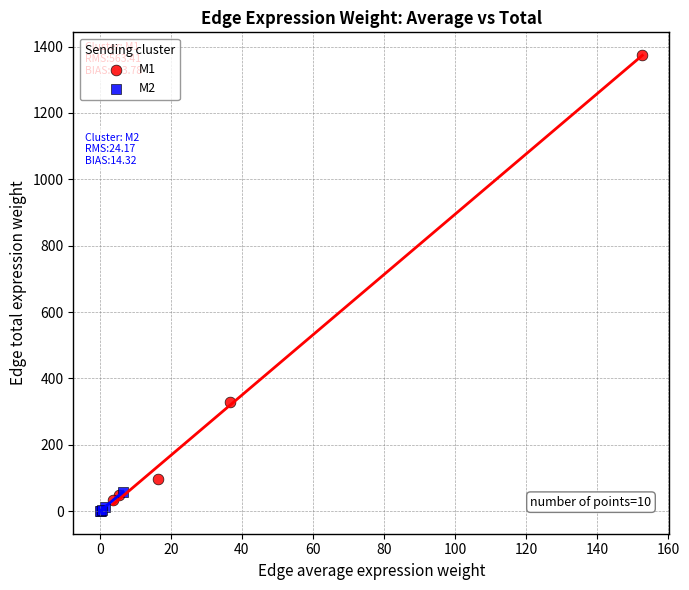

Which series reaches the maximum Y coordinate?

M1